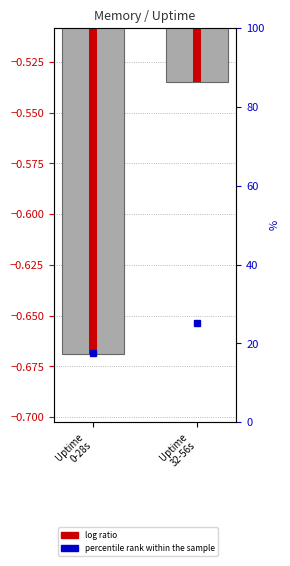

Reading left to right, list all the values displayed in this chart.

Uptime
0-28s=-0.7	Uptime
32-56s=-0.5